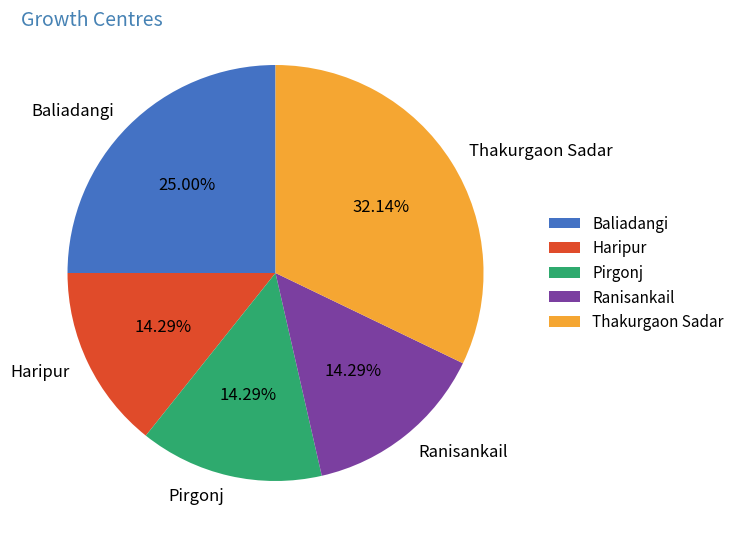

Does Ranisankail account for over 50% of the chart?

No